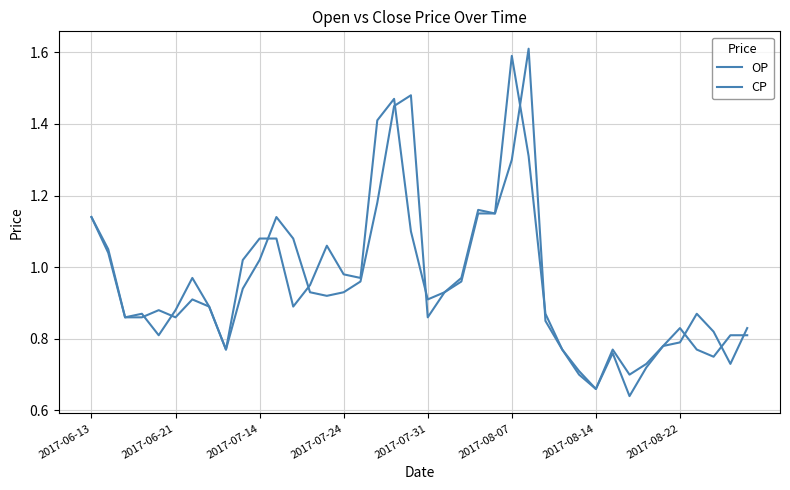

Does the chart have visible grid lines?

Yes